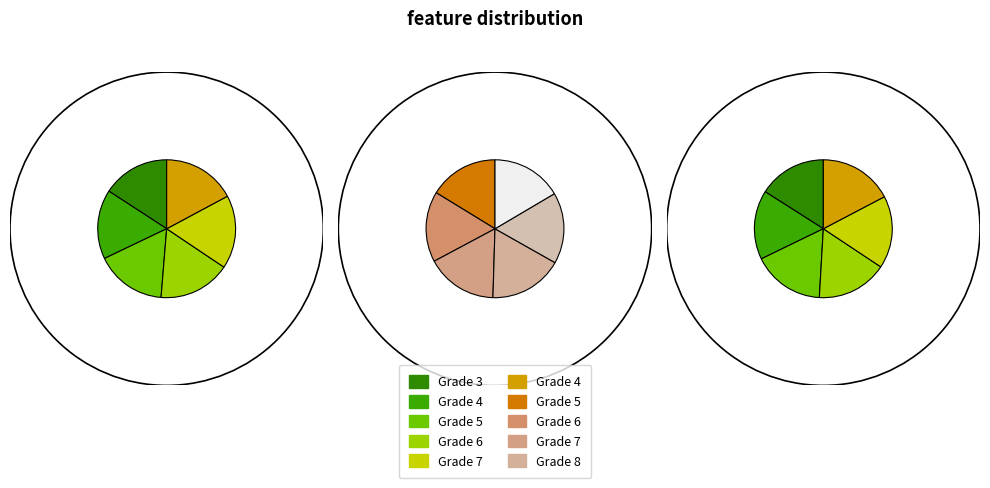

The Grade 4 slice represents 17% of the pie. True or false?

True